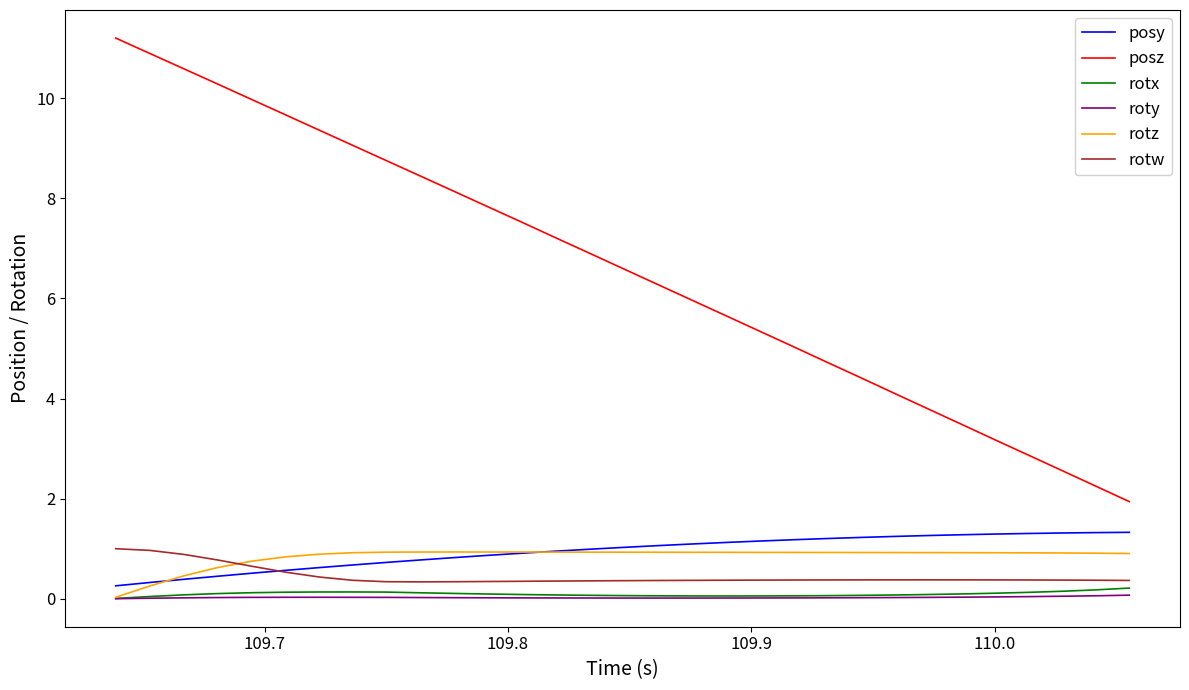

True or false: posz and roty intersect in this chart.

False